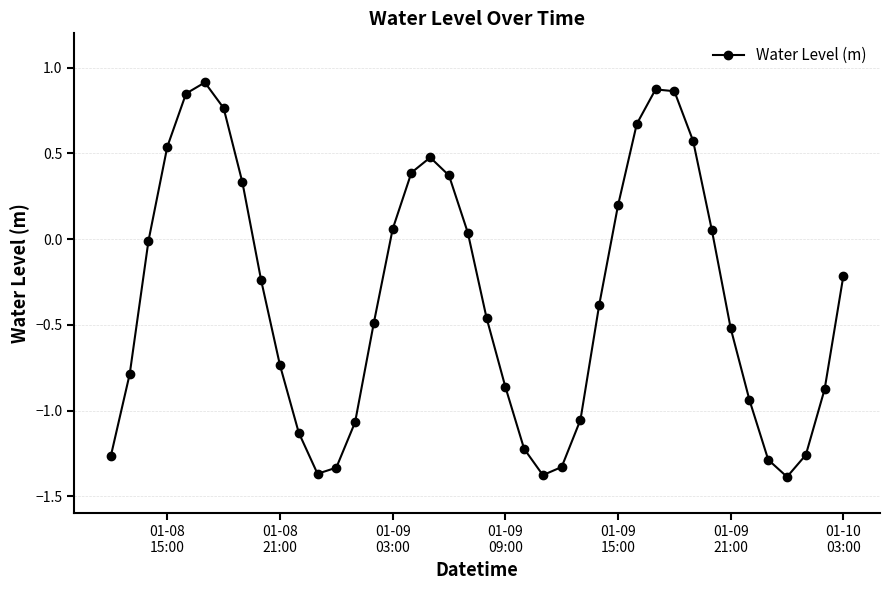

Is this an area chart (filled region under the line)?

No